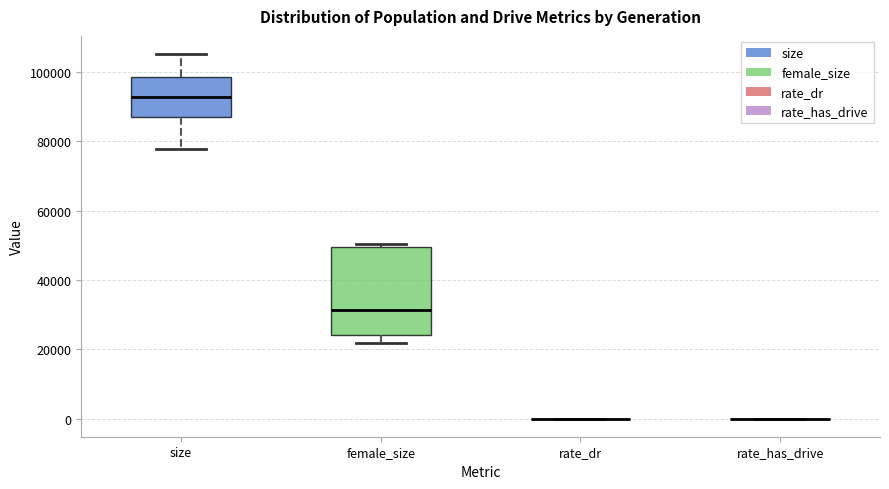

Reading left to right, transcribe this box plot: for each box, give where its median line is, the range the box spans, and where its two whiskers end, as read against the y-axis. The values are not printed on the chart, so give them approximately, as read against the axis.

size: median 92000, box 86000 to 98000, whiskers 78000 to 106000
female_size: median 32000, box 24000 to 50000, whiskers 22000 to 50000 (just above the box's upper edge)
rate_dr: box collapsed to a line at 0, whiskers 0 to 0
rate_has_drive: box collapsed to a line at 0, whiskers 0 to 0